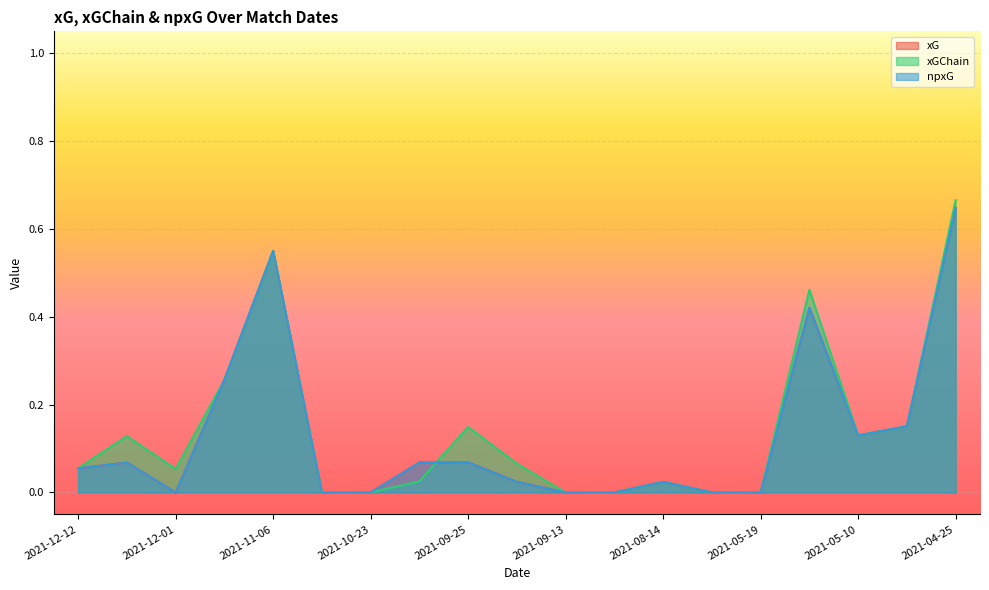

True or false: xGChain has a value of 0.4 at 2021-04-25.

False